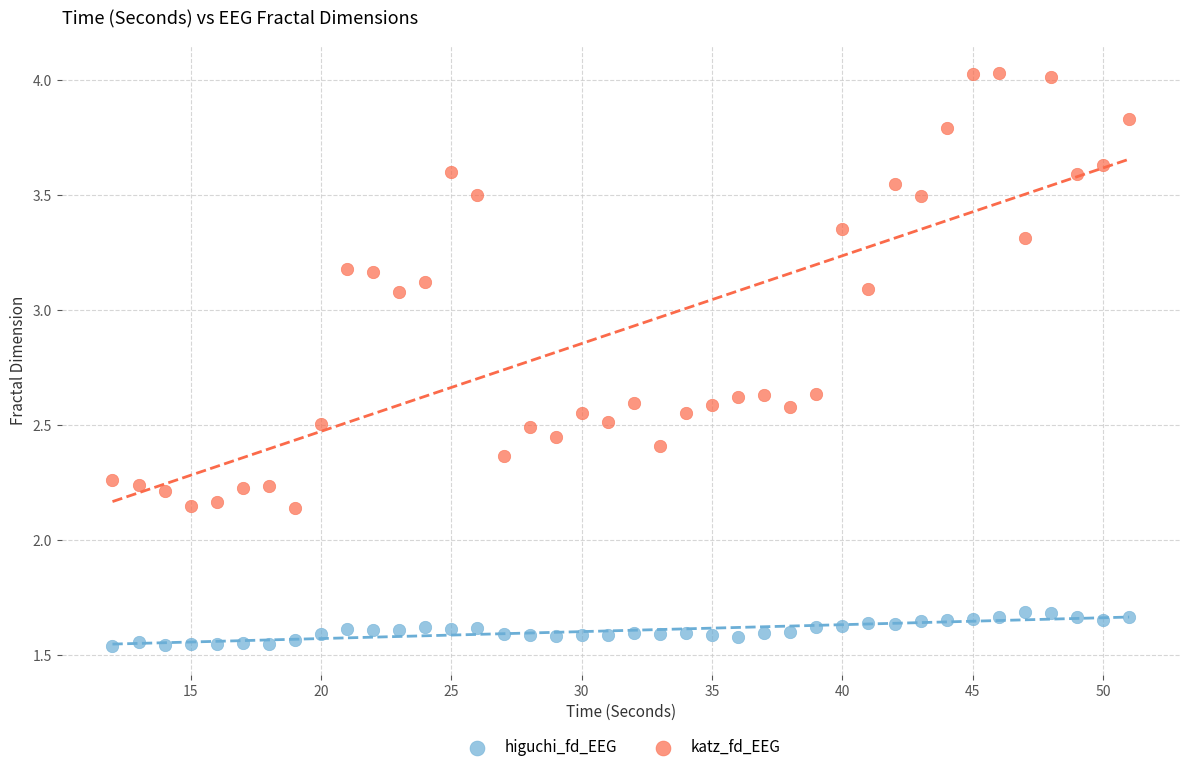

What is the X range (max minus min) for the scatter plot?

39.0